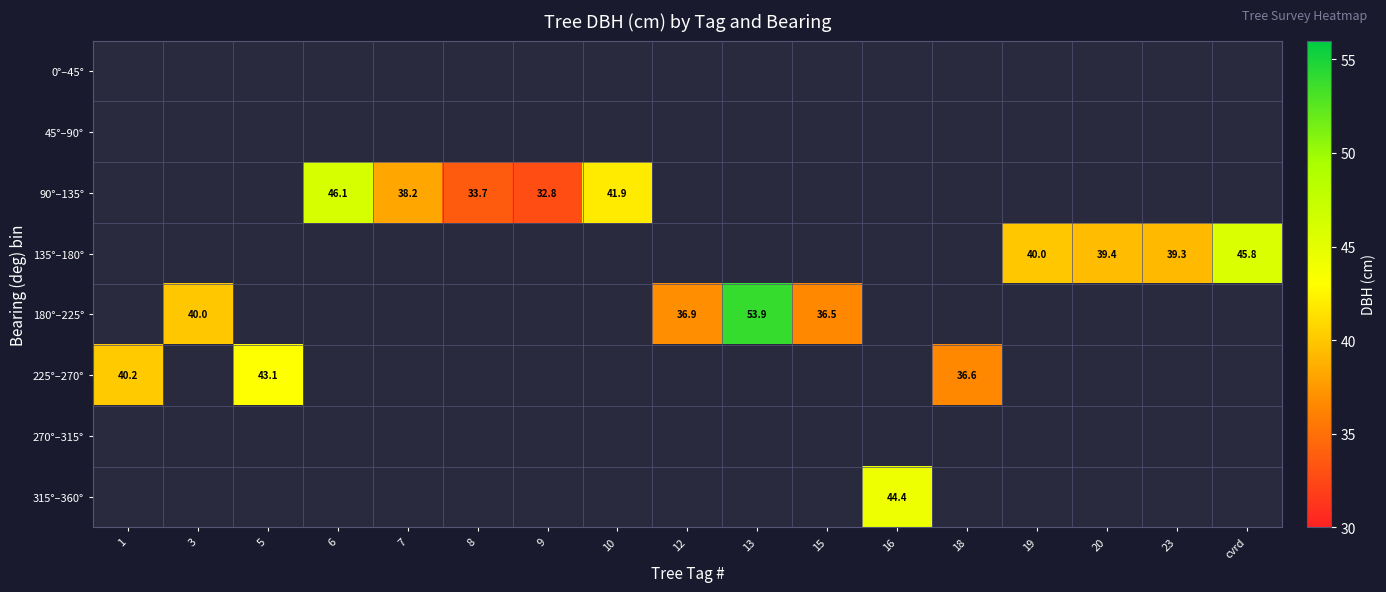

At 9, list the series in order from largest to smallest.

0°–45°, 45°–90°, 90°–135°, 135°–180°, 180°–225°, 225°–270°, 270°–315°, 315°–360°